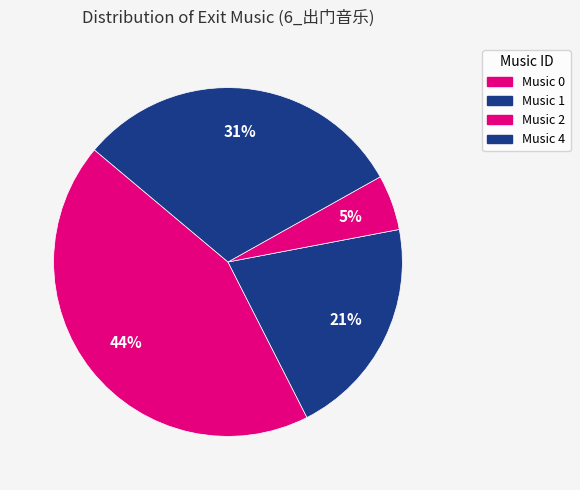

Count the number of slices in the pie.

4